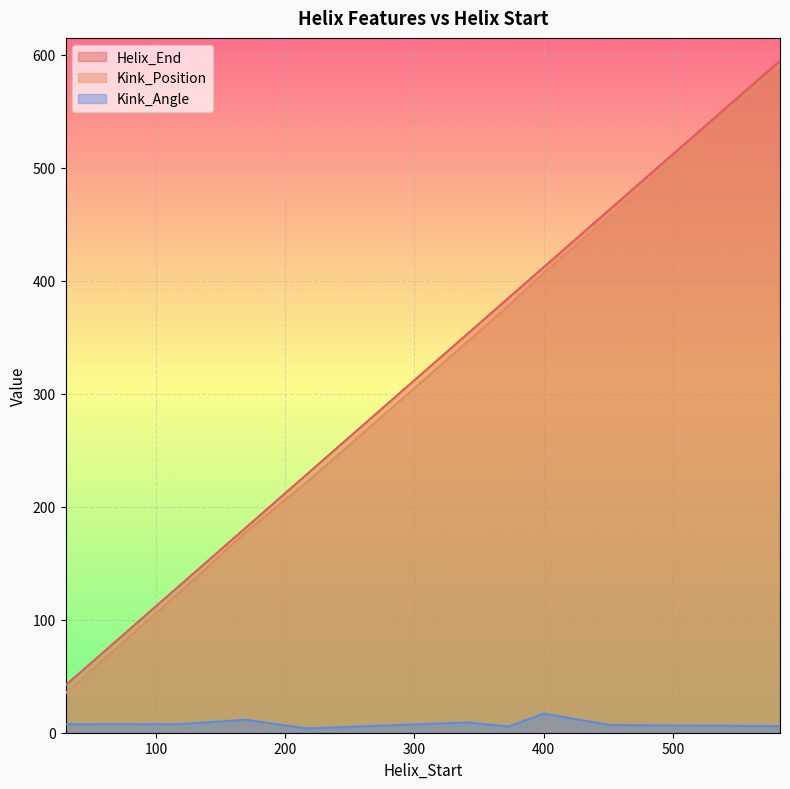

Rank the series by their maximum value, from highest to lowest.

Helix_End, Kink_Position, Kink_Angle